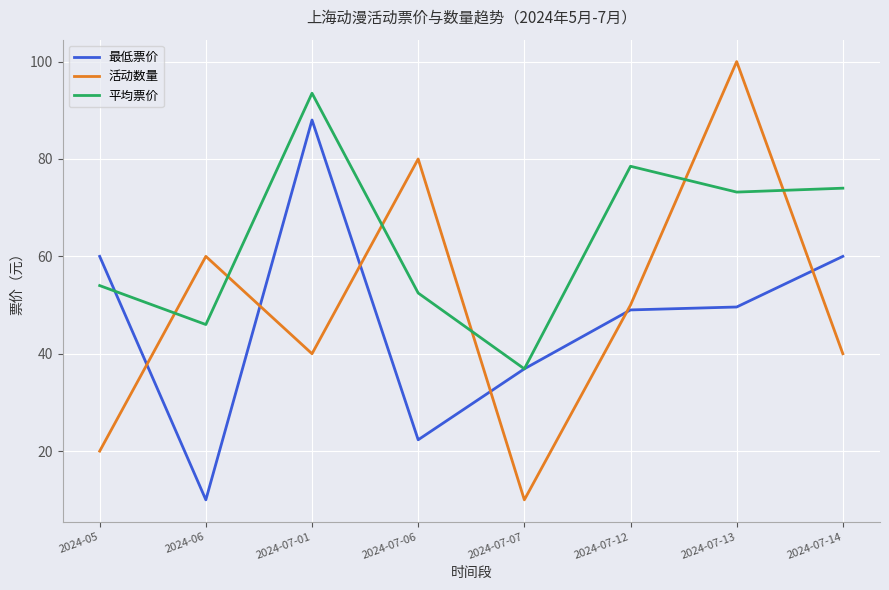

Is it true that 平均票价 equals 17.2 at 2024-07-07?

False